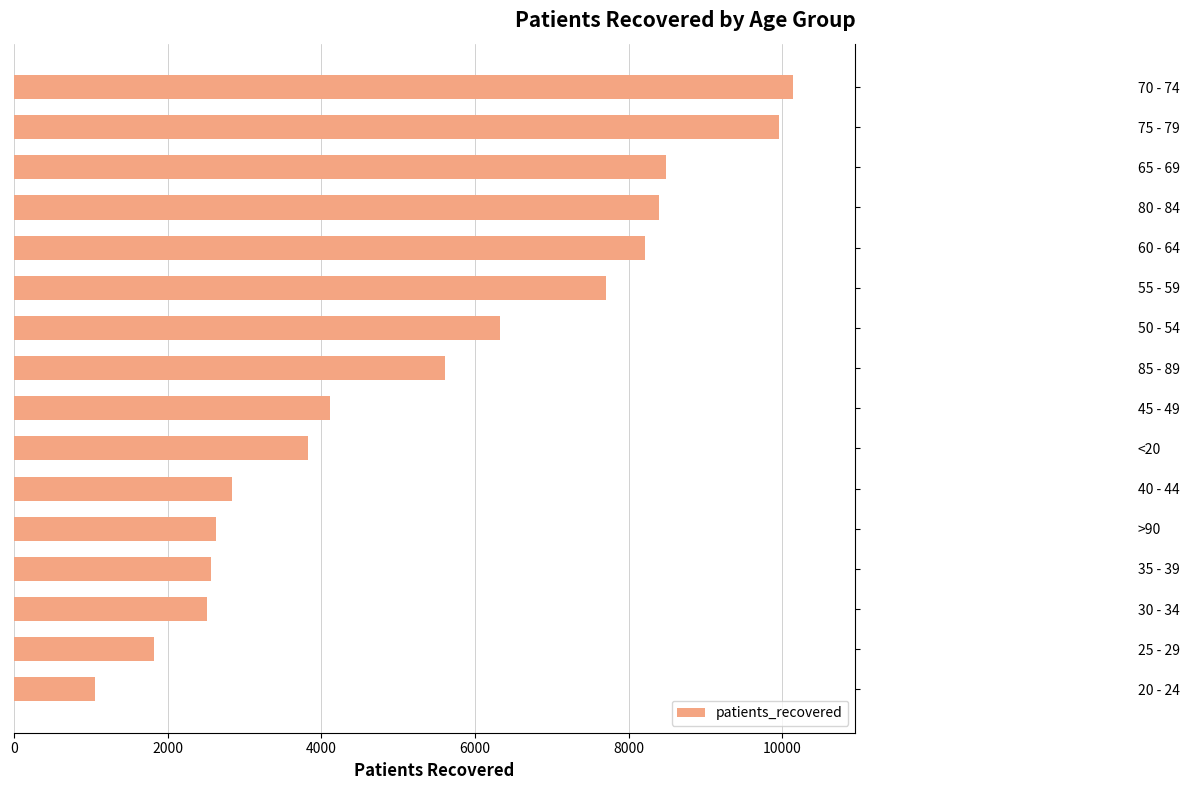

The value at <20 is 3823. True or false?

True